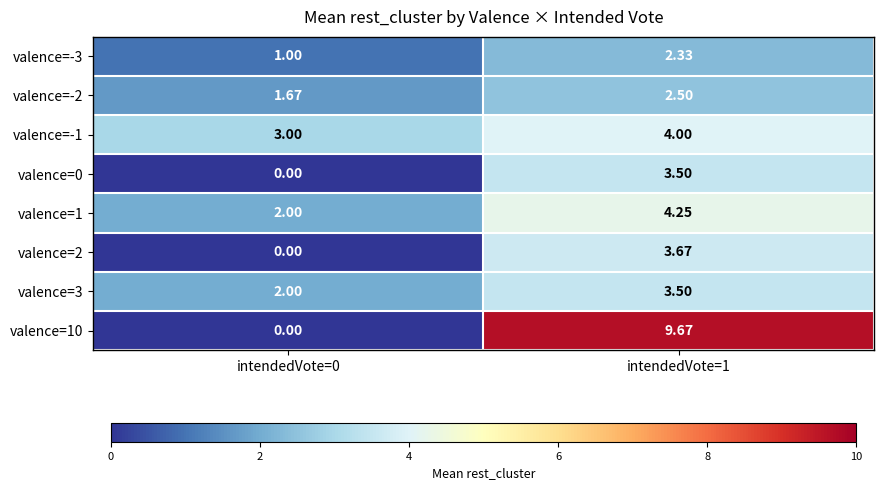

Is the value of valence=-3 at intendedVote=0 greater than the value of valence=3 at intendedVote=0?

No